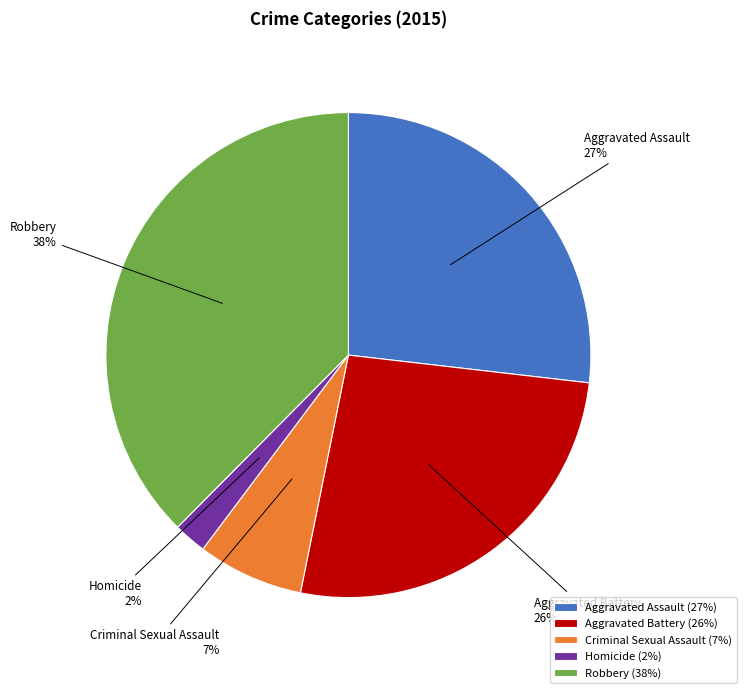

Which slice is the largest?

Robbery